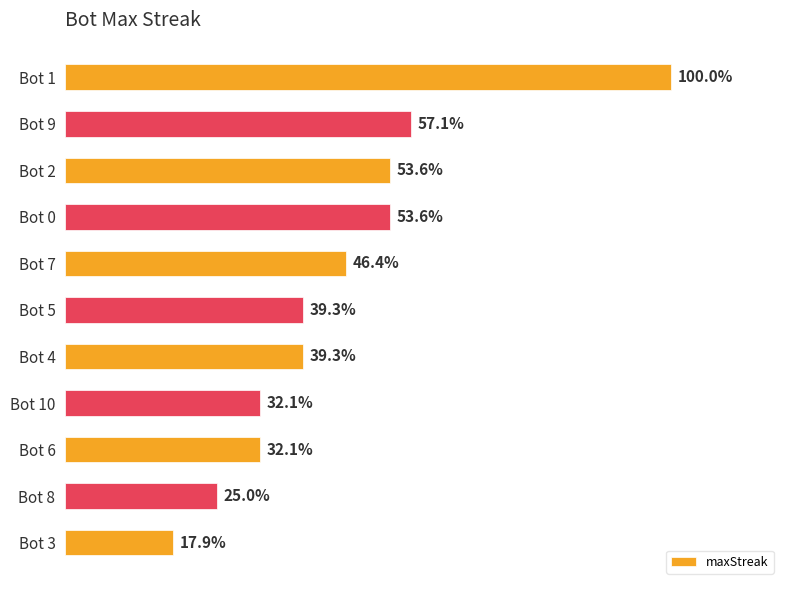

Does the chart contain any negative values?

No